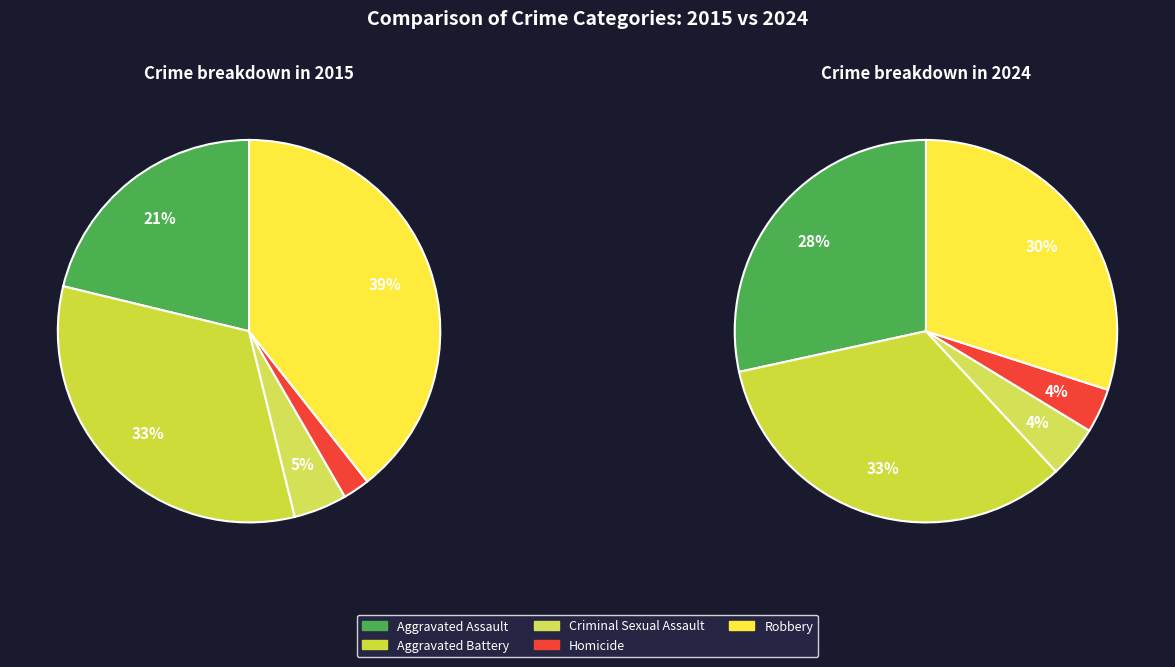

Is values_2015 the majority of the pie?

No